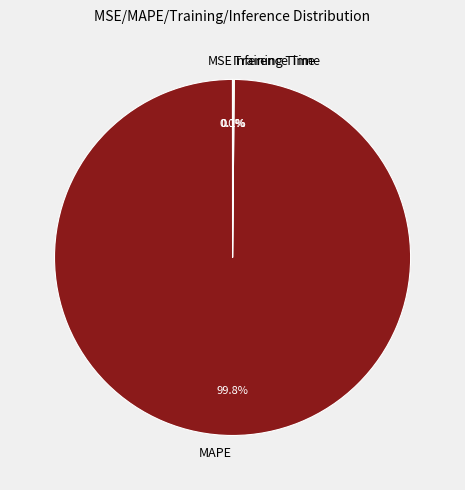

To the nearest percent, what is the average slice percentage?

25%